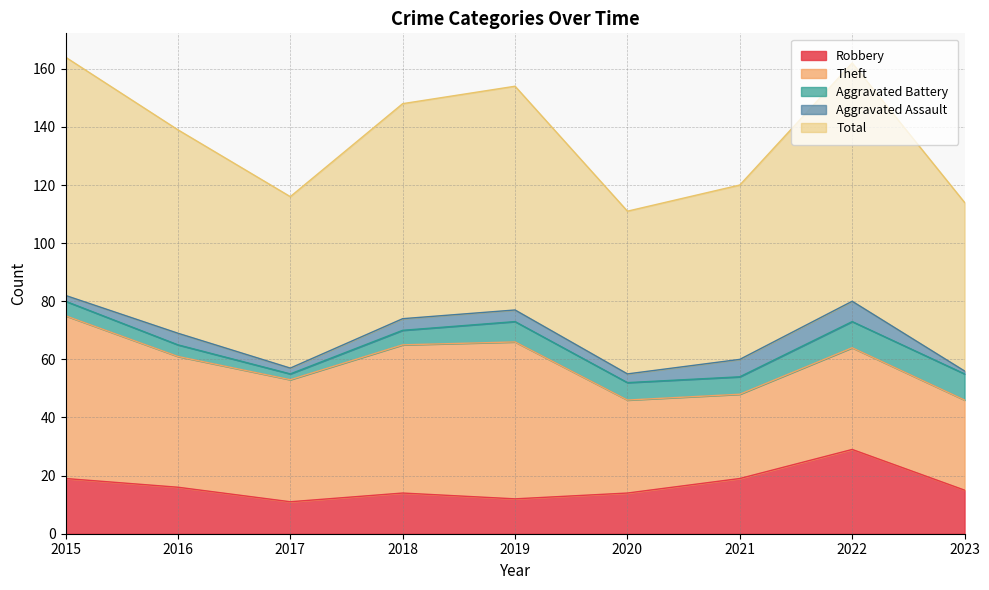

Is the value of Robbery at 2018 greater than the value of Aggravated Battery at 2022?

Yes